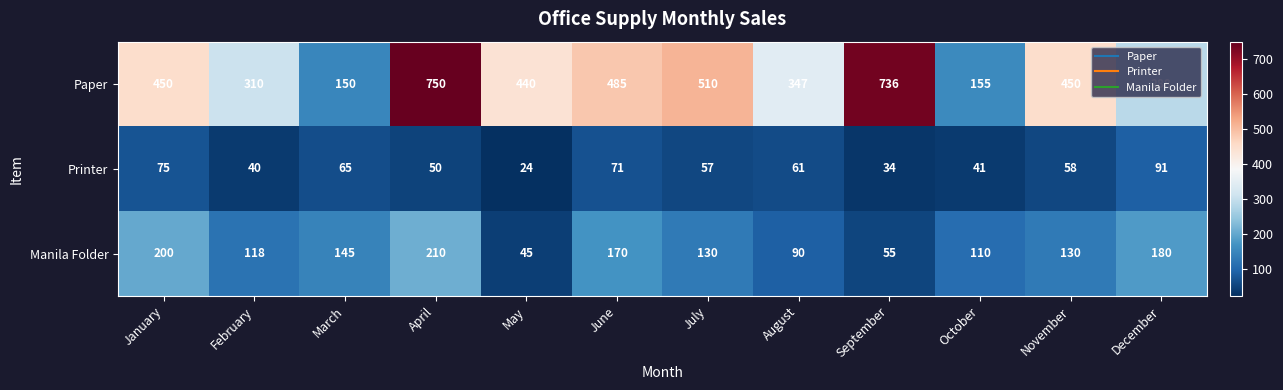

At May, list the series in order from smallest to largest.

Printer, Manila Folder, Paper